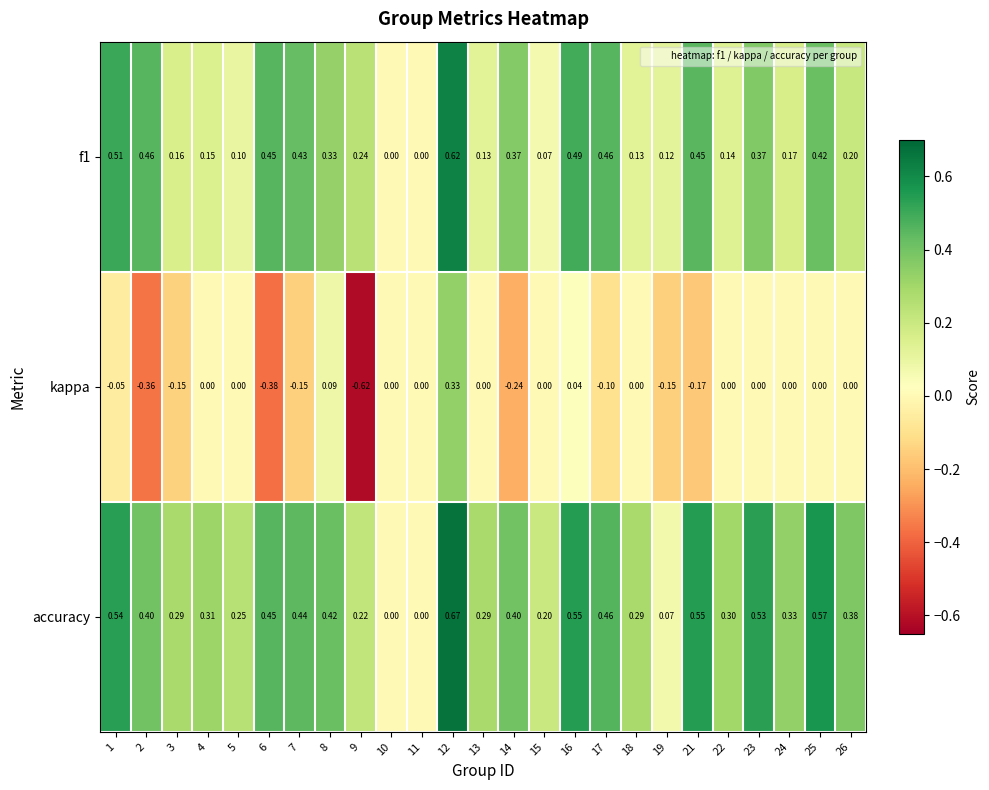

What is the greatest value displayed?

0.7